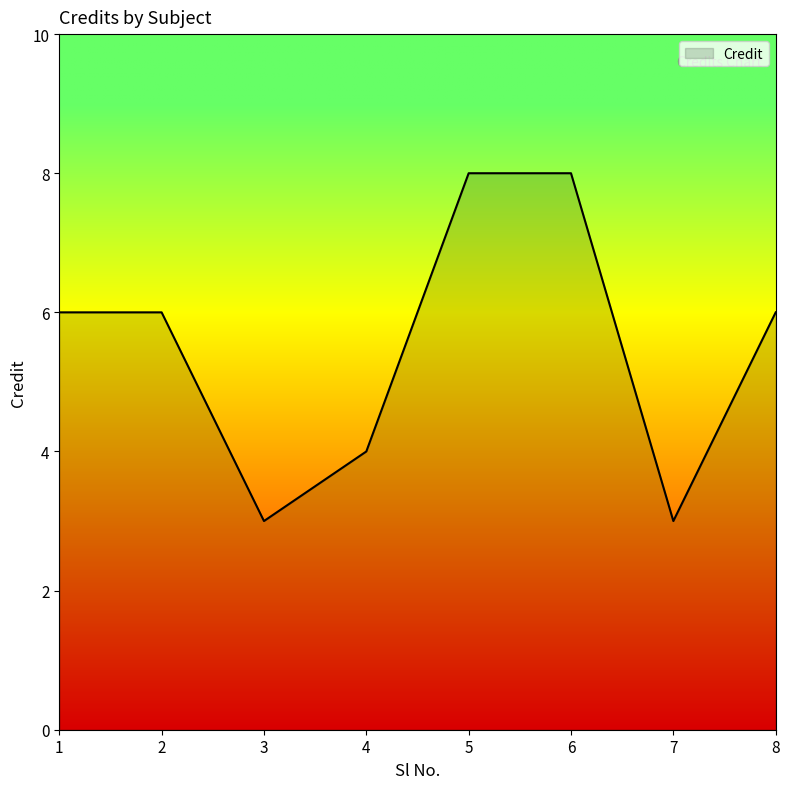

What is the maximum value shown in the chart?

8